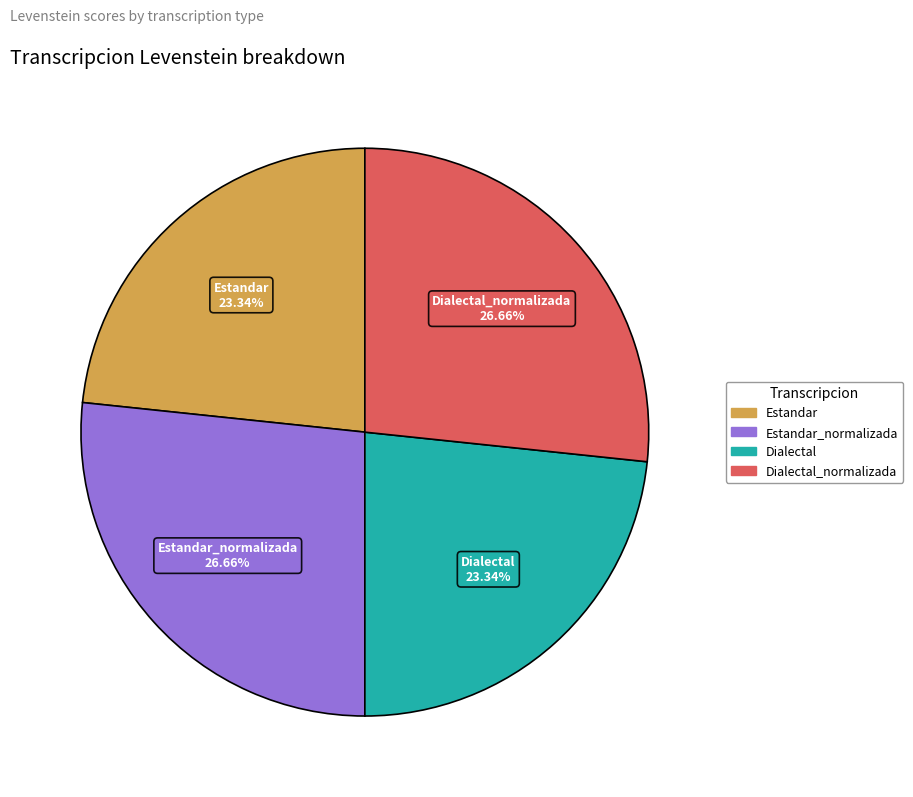

To the nearest percent, what is the combined percentage of Estandar_normalizada and Dialectal?

50%